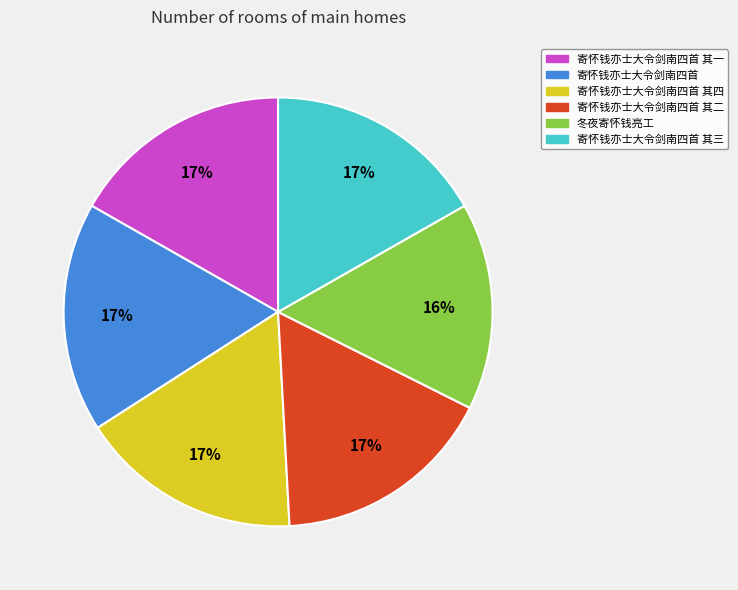

To the nearest percent, what is the difference between the 冬夜寄怀钱亮工 and 寄怀钱亦士大令剑南四首 其二 slice percentages?

1%